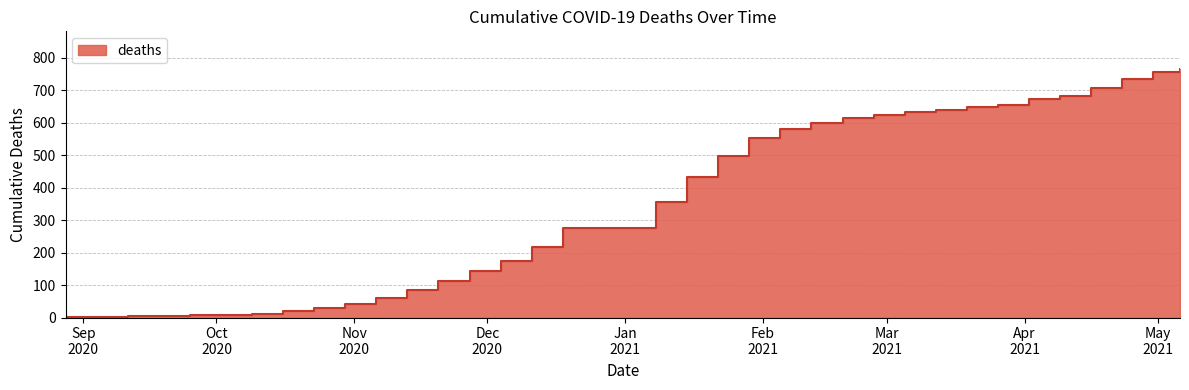

Which has a higher value, 2020-11-06 or 2020-09-04?

2020-11-06